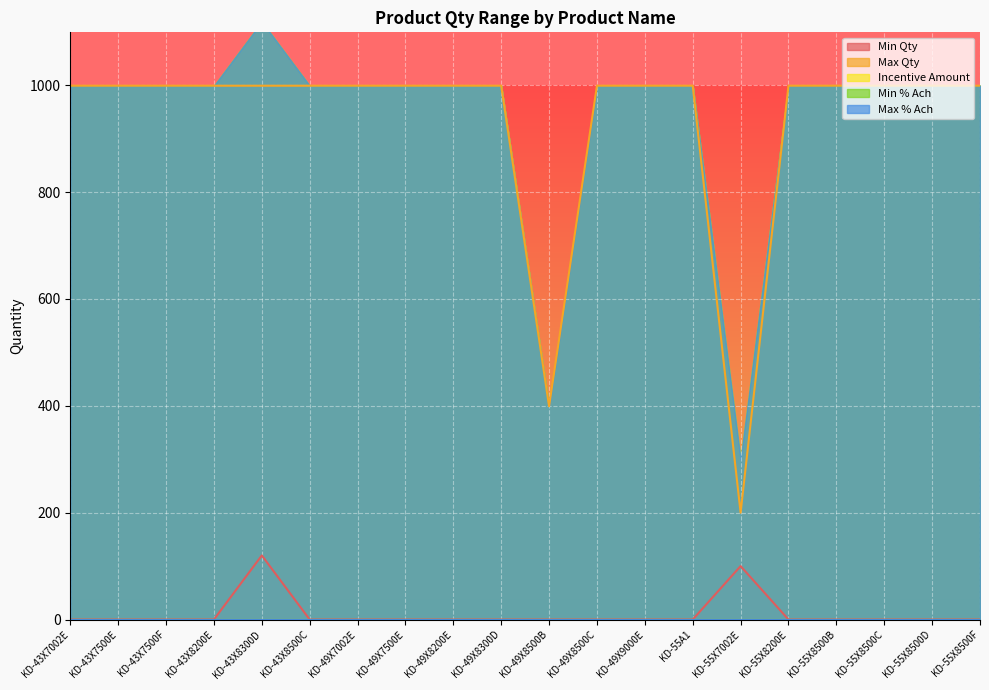

Is the value of Incentive Amount at KD-49X7500E greater than the value of Min Qty at KD-43X7002E?

No